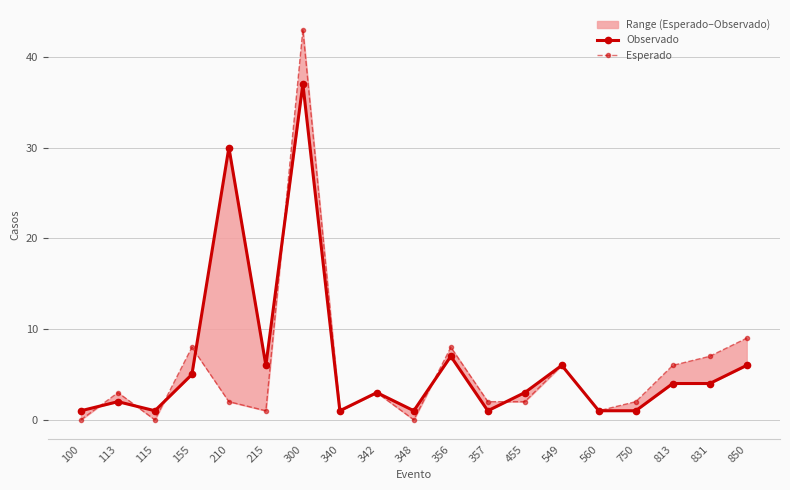

What is the value of the Observado point at the 2nd from the left?

2